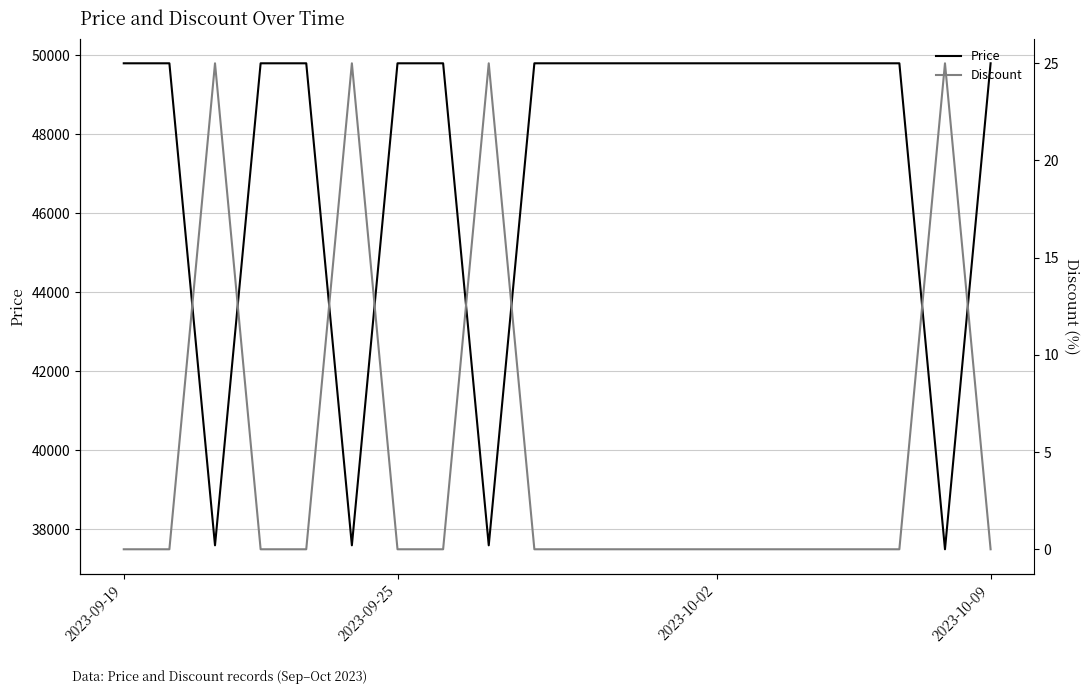

Reading left to right, what are all the values shown in this chart?

Price: 49800	49800	37590	49800	49800	37590	49800	49800	37590	49800	49800	49800	49800	49800	49800	49800	49800	49800	37490	49800
Discount: 0	0	25	0	0	25	0	0	25	0	0	0	0	0	0	0	0	0	25	0